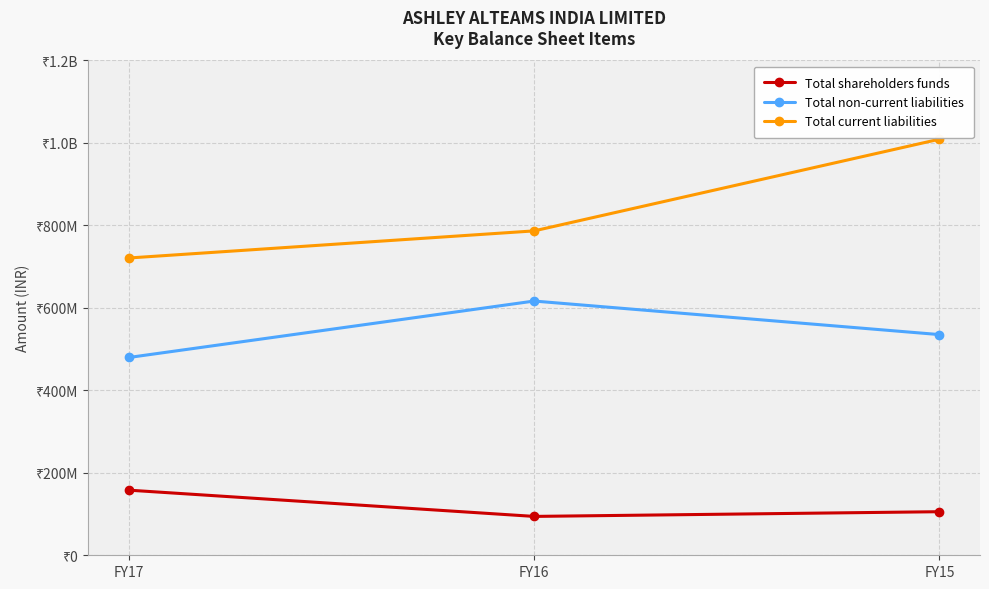

What are all the series names shown in the legend?

Total shareholders funds, Total non-current liabilities, Total current liabilities